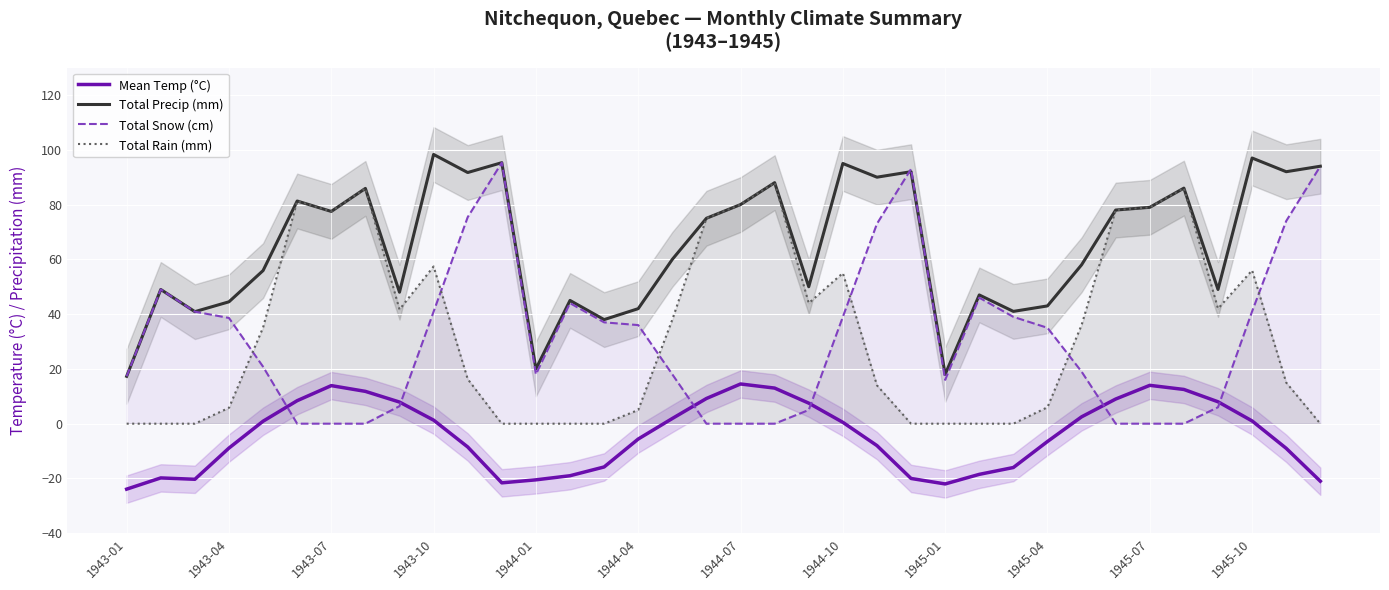

True or false: Total Precip (mm) and Mean Temp (°C) cross at least once.

False